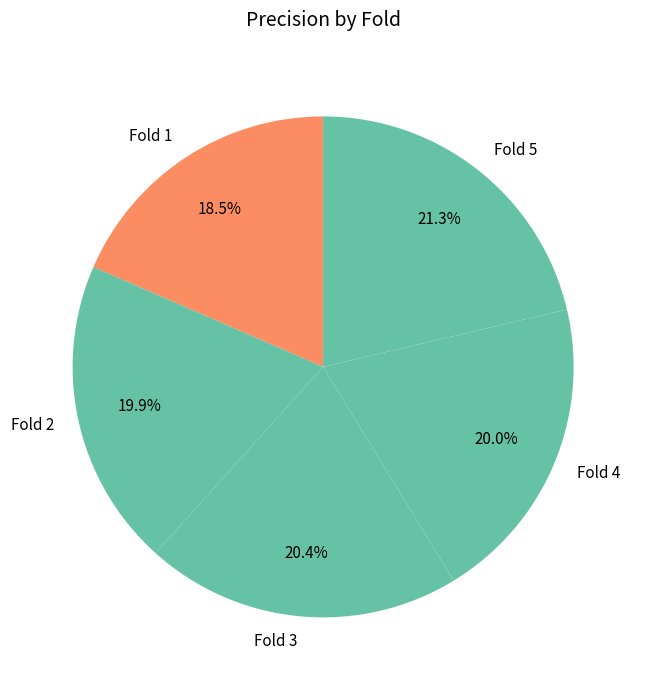

Is there any slice that represents more than half of the pie?

No